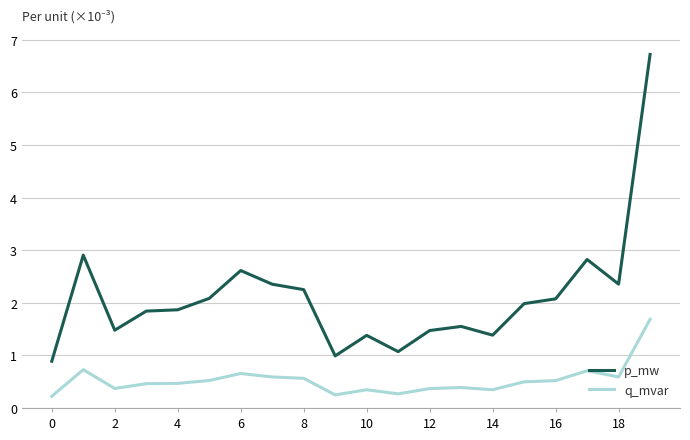

What is the minimum value for p_mw?

0.9